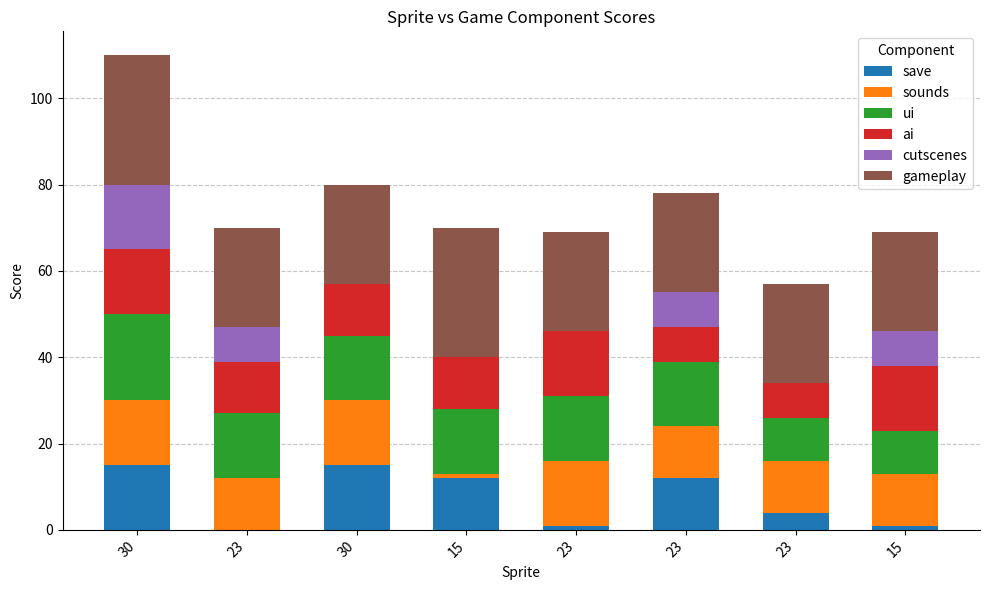

Which series has the largest total across all categories?

gameplay